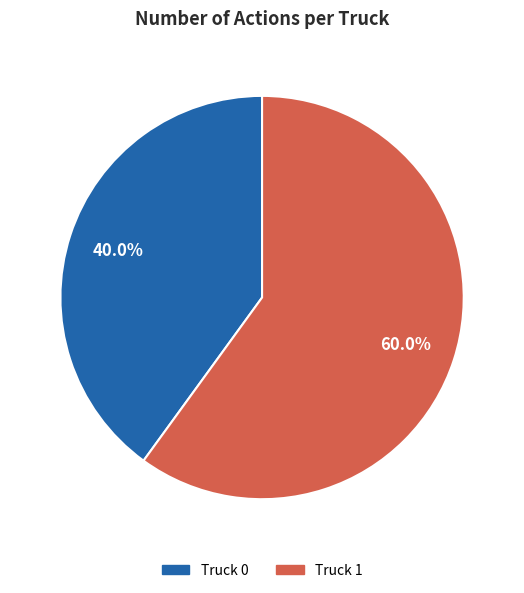

True or false: Truck 0 accounts for 28% of the total.

False